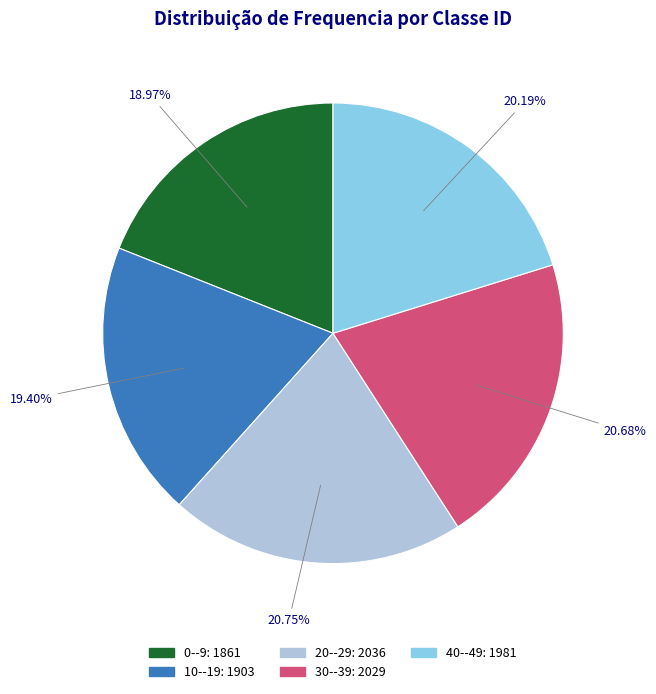

Approximately how many times larger is the value at 0--9 compared to 10--19?

1.0